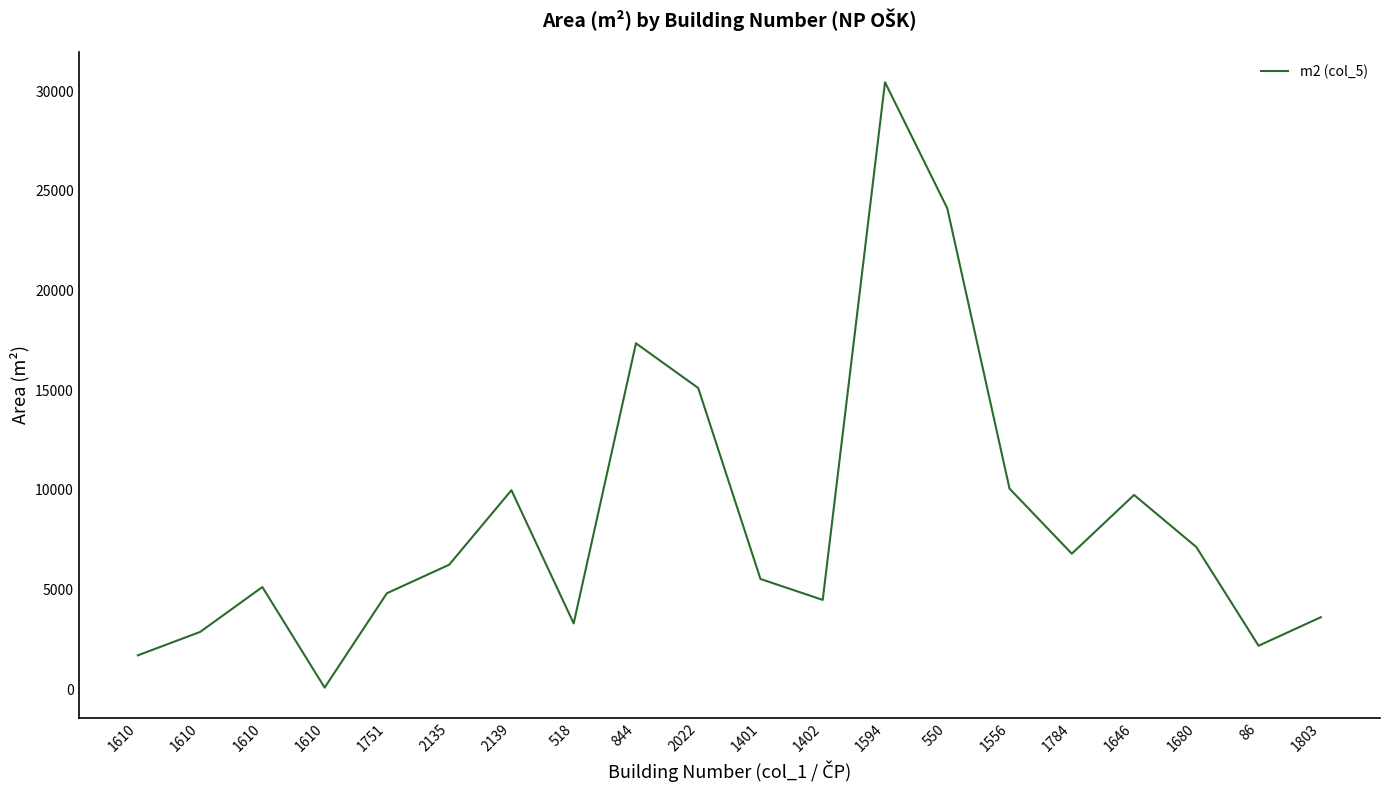

Does the chart display data point markers on the line(s)?

No